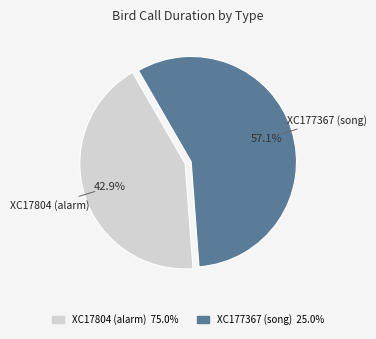

True or false: XC177367 (song) accounts for 57% of the total.

True